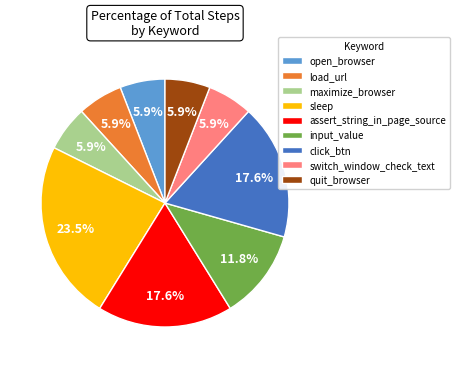

Do quit_browser and load_url together represent more than half of the pie?

No